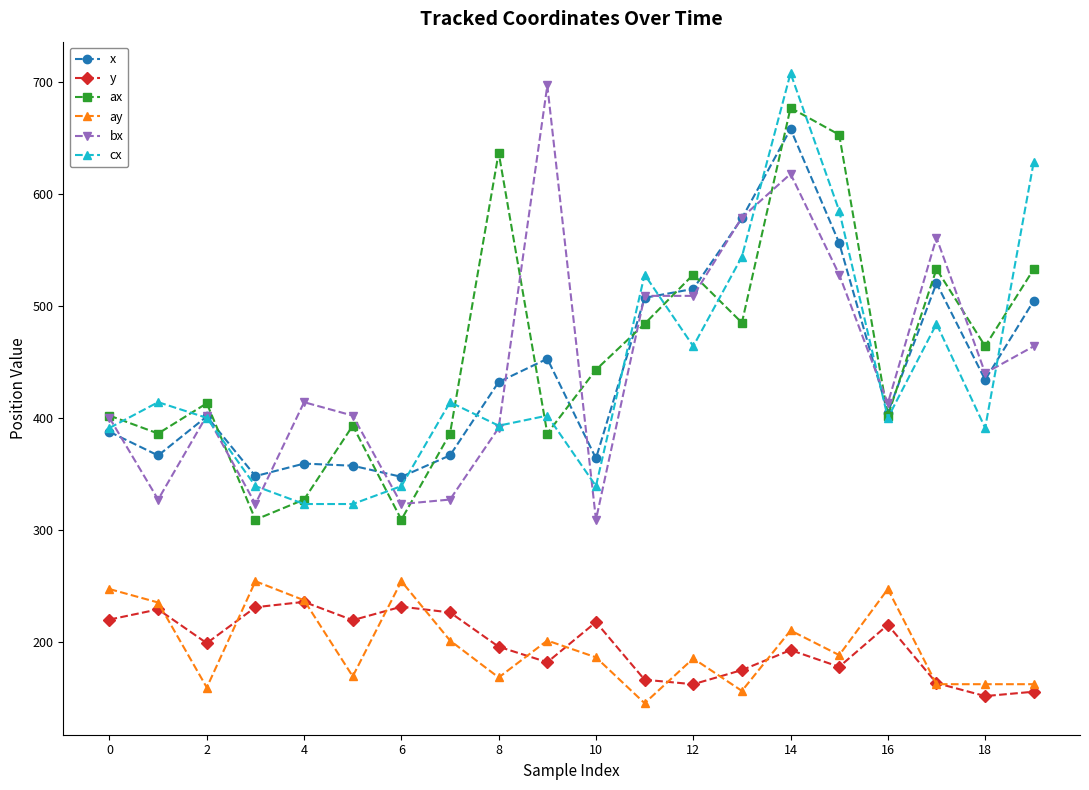

Is this an area chart (filled region under the line)?

No